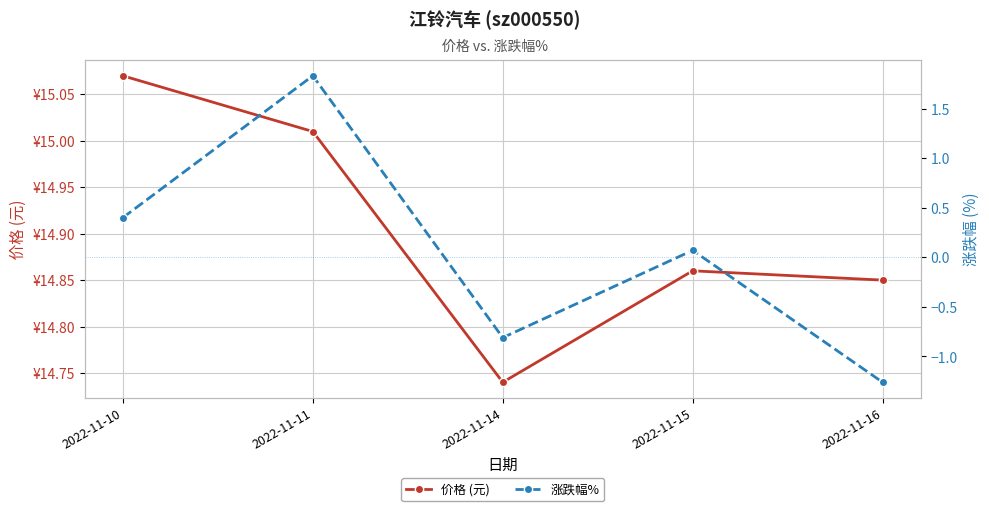

In 价格 (元), how many points are higher than both neighbors (excluding endpoints)?

1